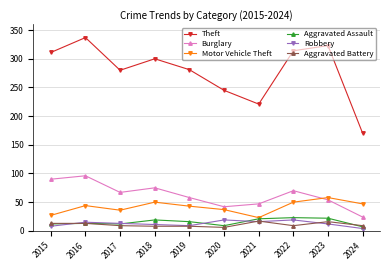

After their last crossing, which series has the higher values: Aggravated Assault or Robbery?

Aggravated Assault